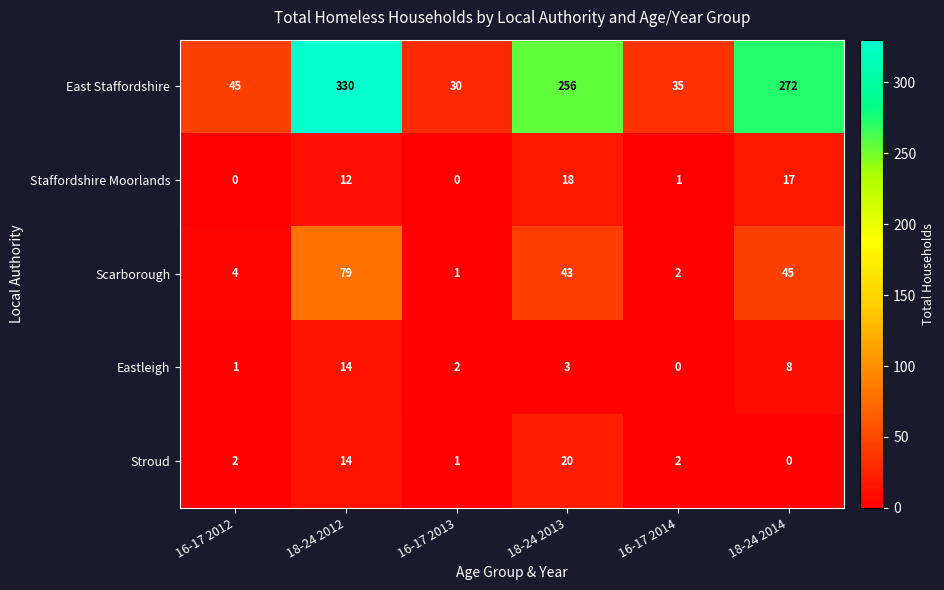

The Scarborough series shows 66 at 18-24 2013. True or false?

False